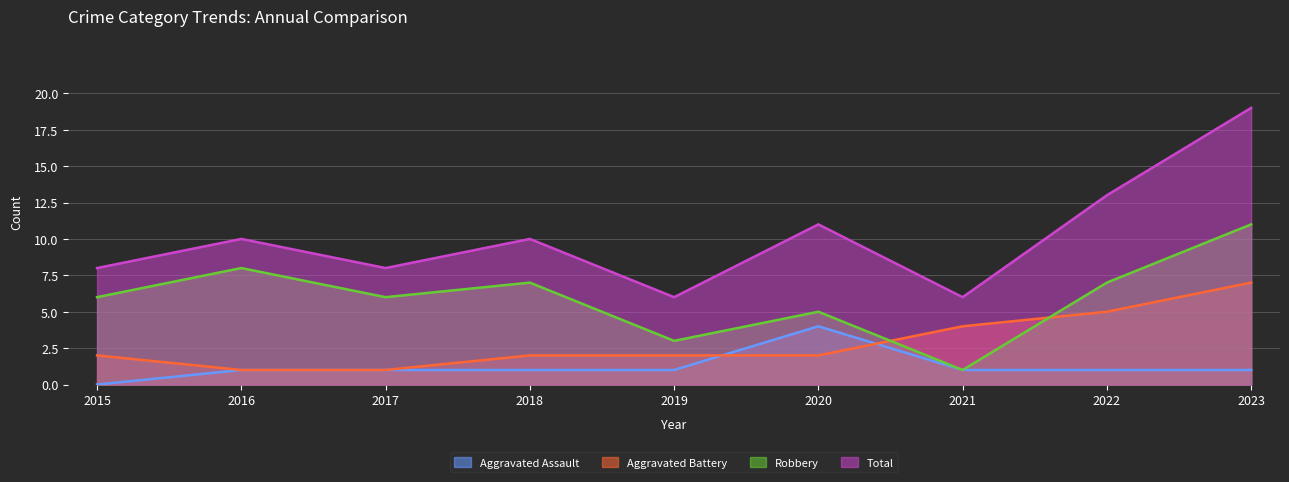

The Total series shows 8 at 2015. True or false?

True